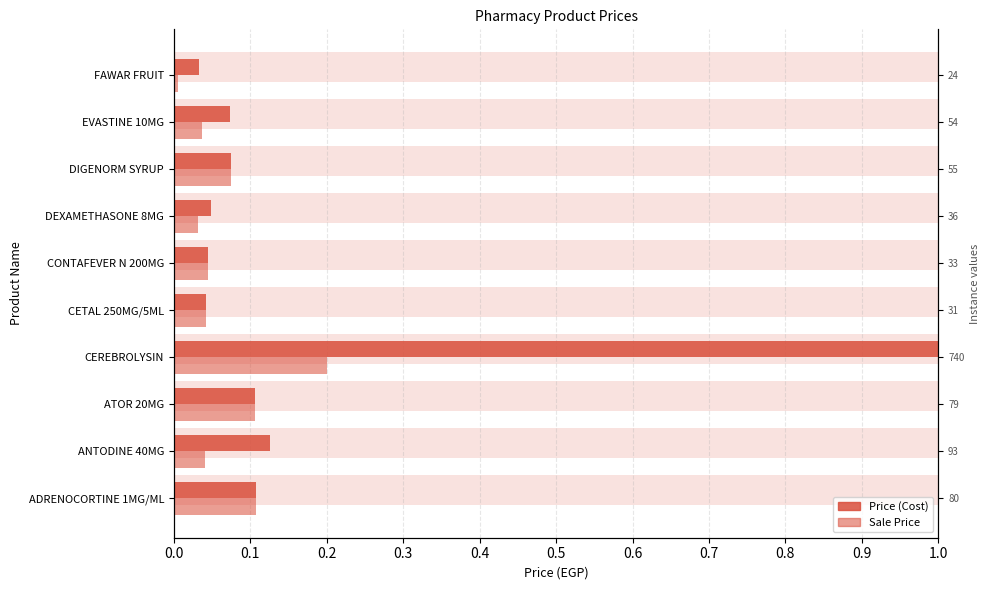

The Price (Cost) series shows 0.2 at ADRENOCORTINE 1MG/ML. True or false?

False